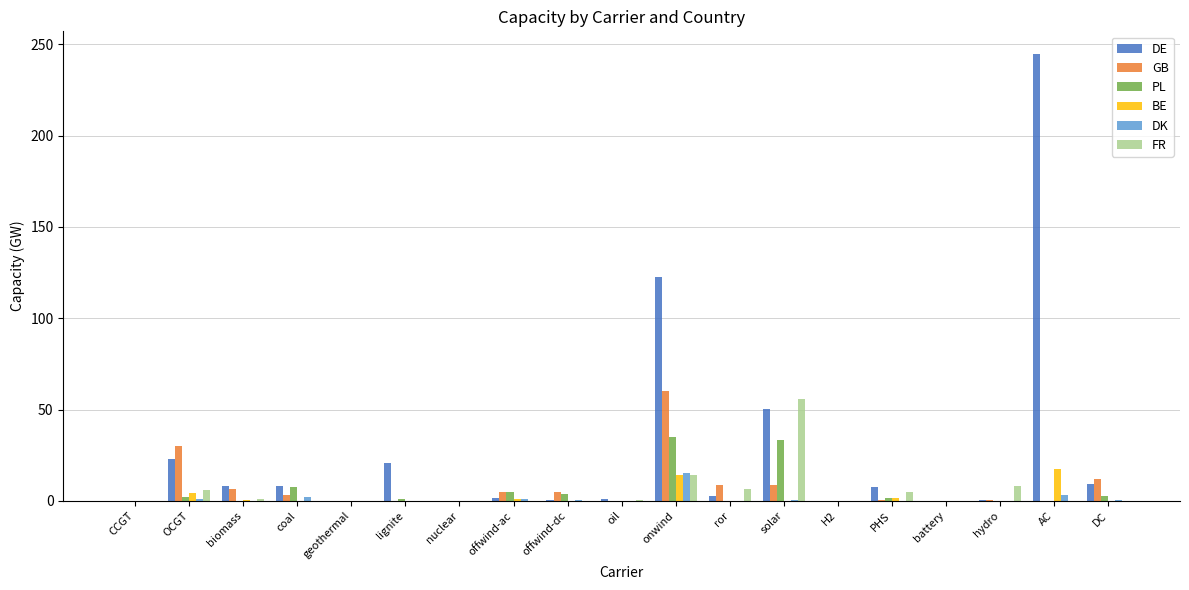

How many series are shown in this chart?

6